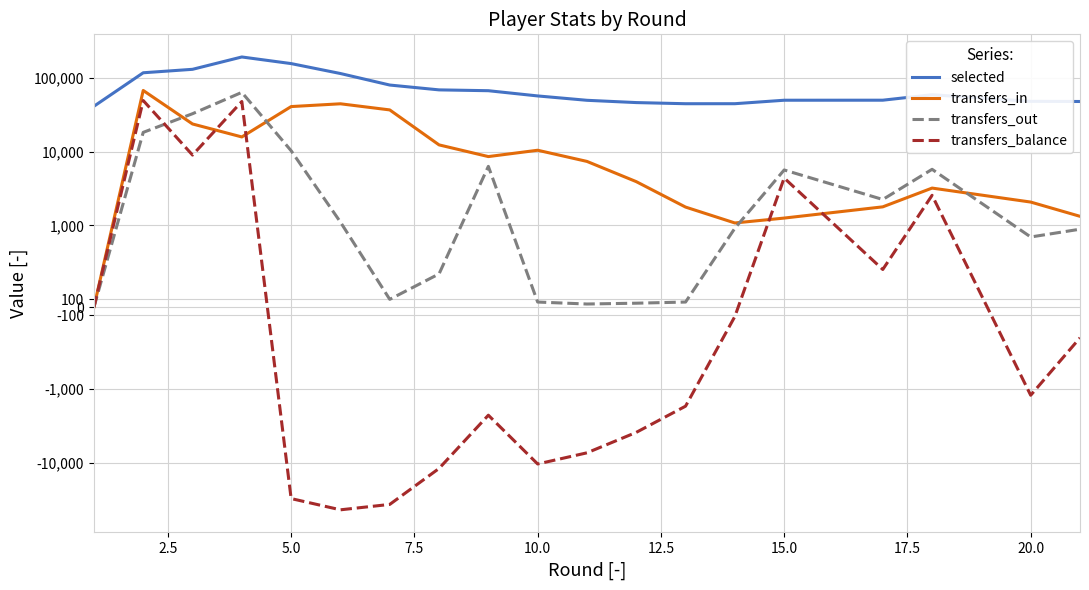

Which series has the largest range (max minus min)?

selected